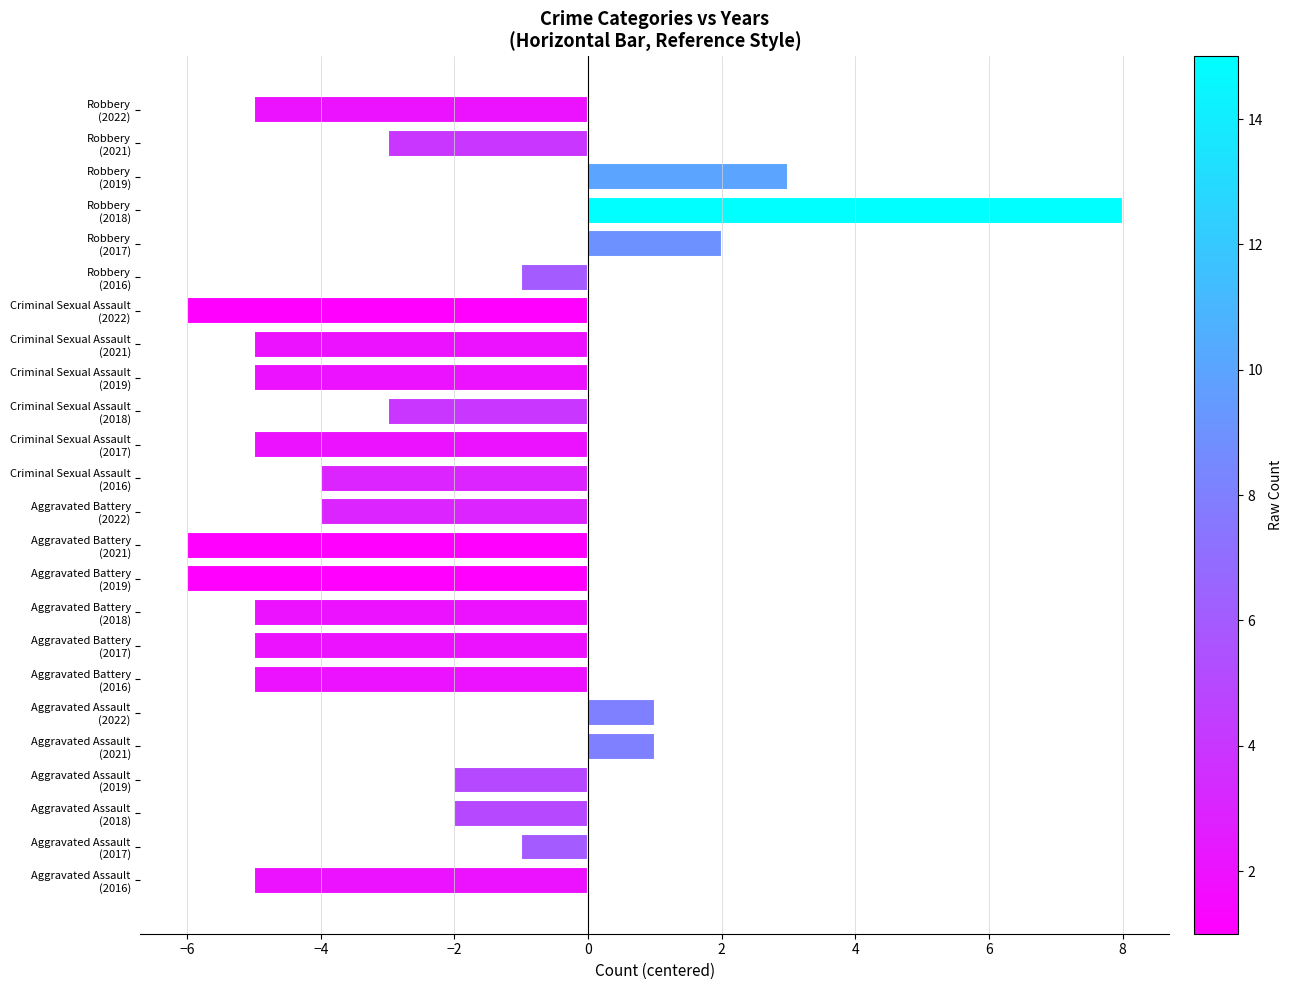

Reading bottom to top, what are all the values shown in this chart?

-5	-1	-2	-2	1	1	-5	-5	-5	-6	-6	-4	-4	-5	-3	-5	-5	-6	-1	2	8	3	-3	-5